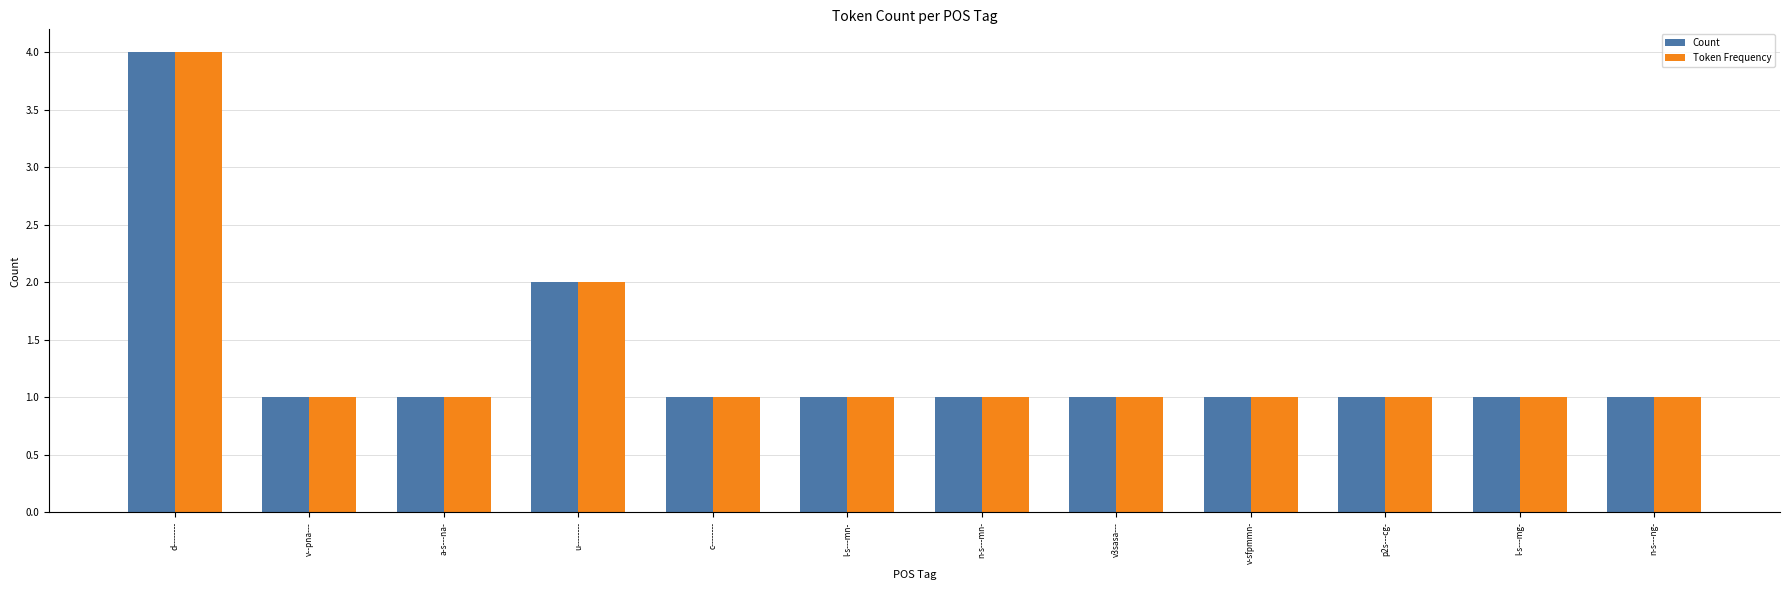

What is the difference between the maximum and minimum values in the Count series?

3